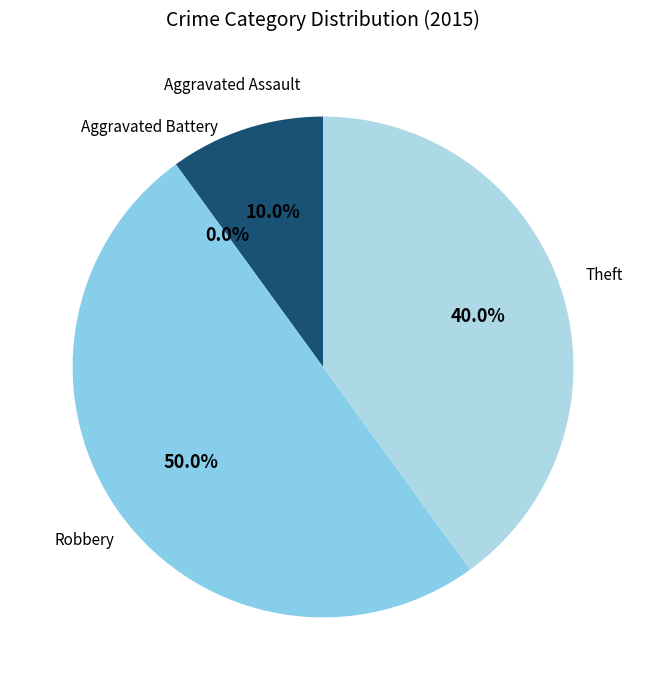

How much of the chart is everything except Theft?

60.0%